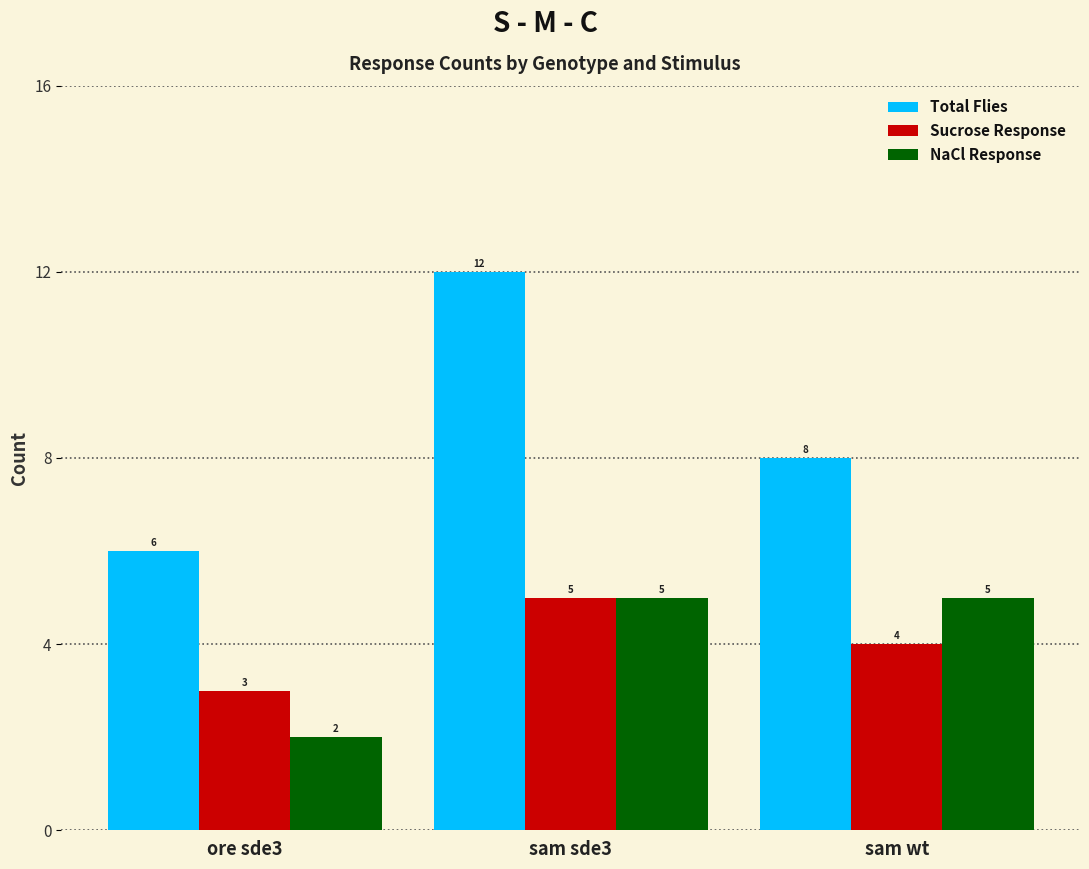

Which label corresponds to the largest value in the chart?

sam sde3